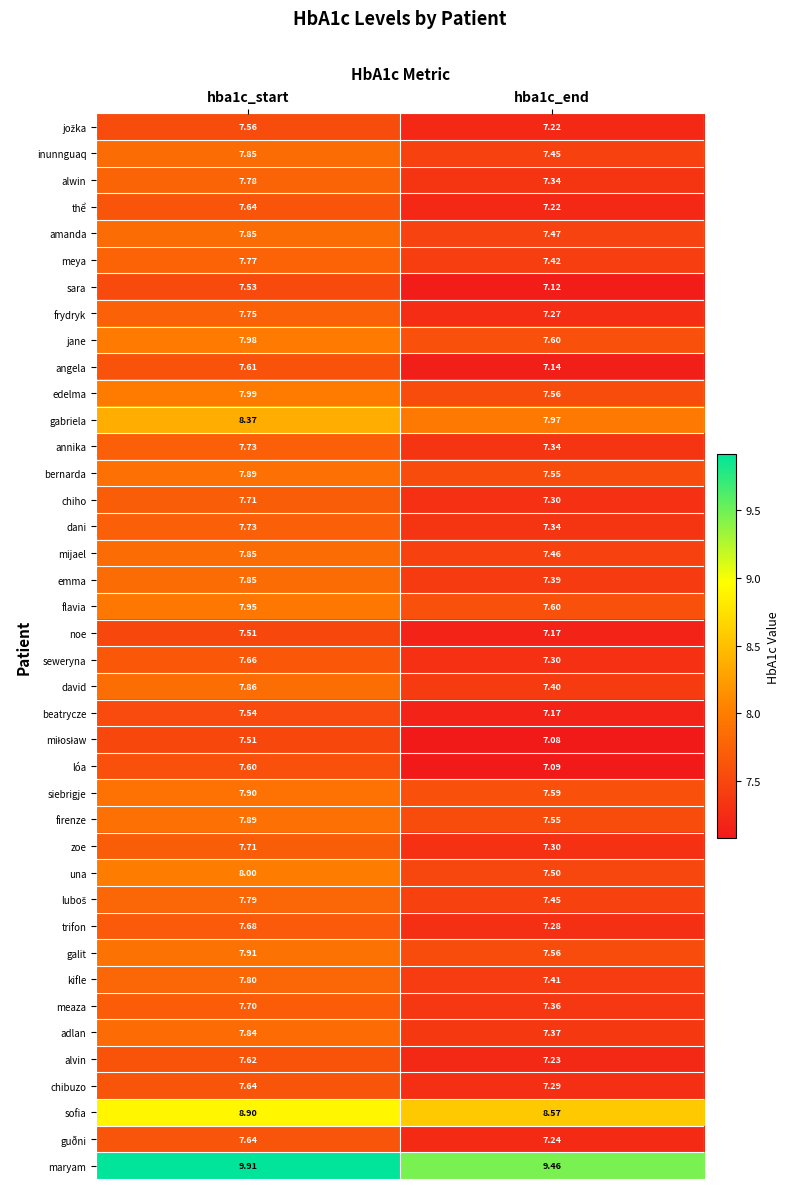

Which series changed the most between hba1c_start and hba1c_end?

lóa